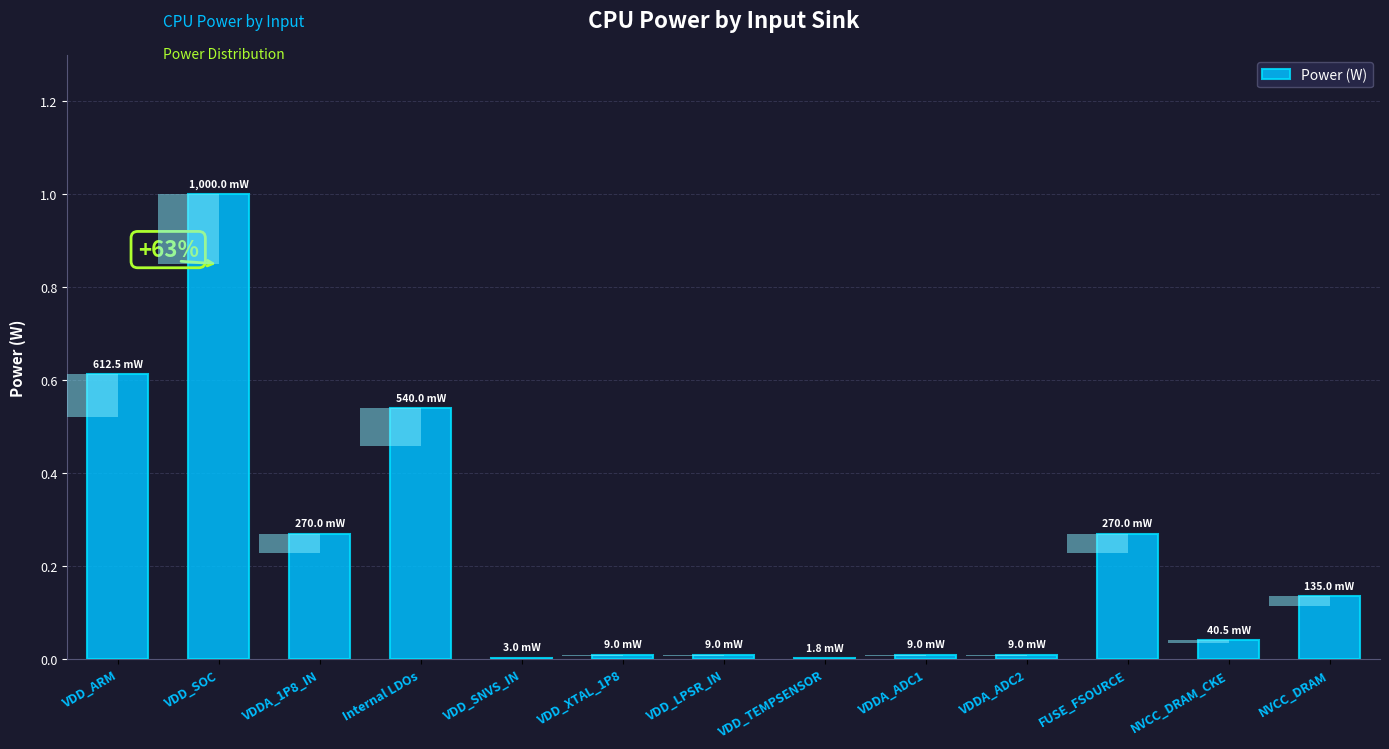

Which has a higher value, VDD_XTAL_1P8 or VDD_LPSR_IN?

VDD_XTAL_1P8